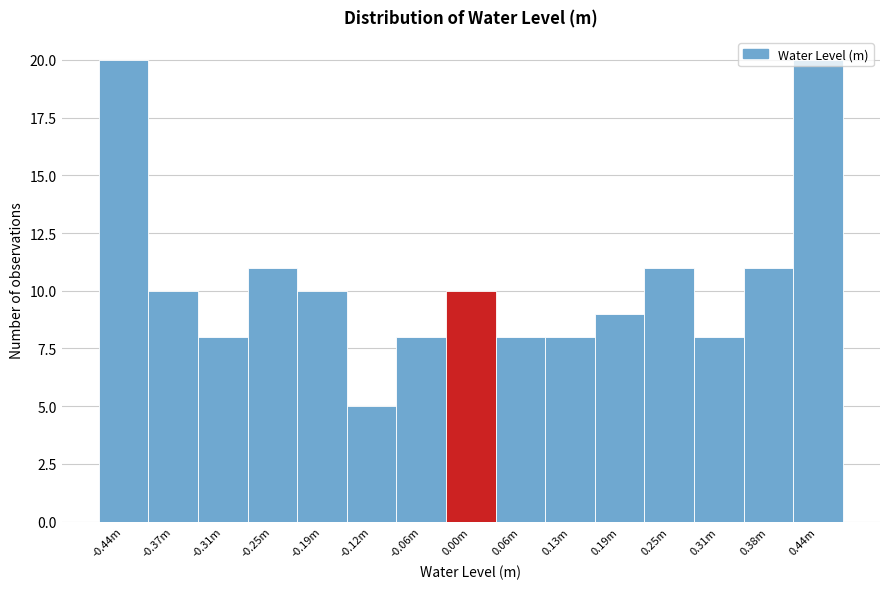

What position from the right is 0.00m?

8